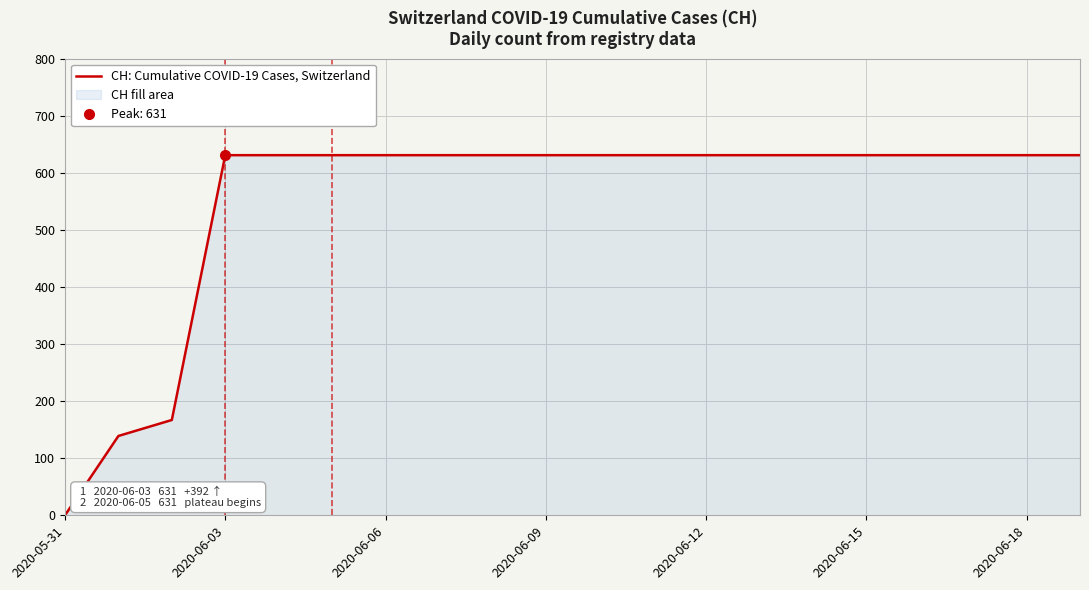

Which category has the lowest value across all series?

2020-05-31